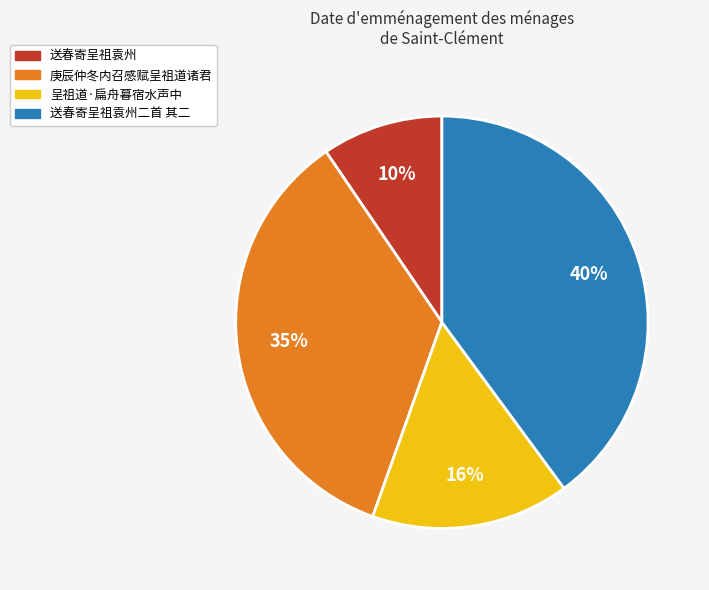

Is there any slice that represents more than half of the pie?

No